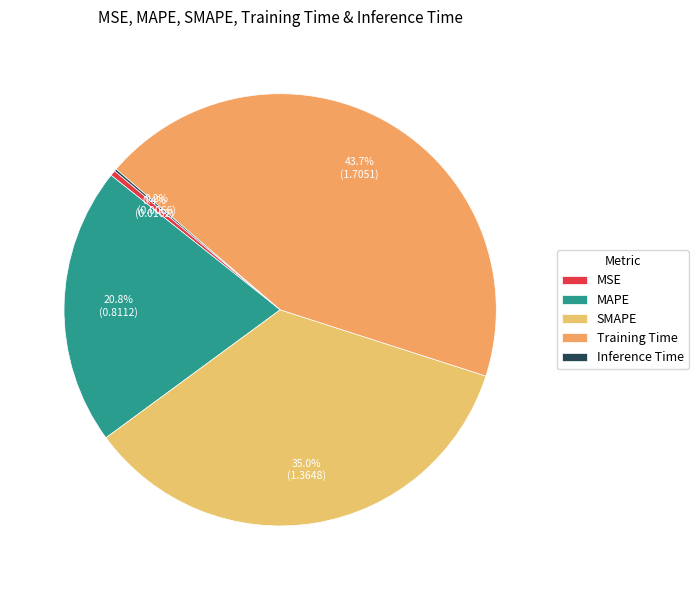

Is it true that Inference Time is 0% of the pie?

True